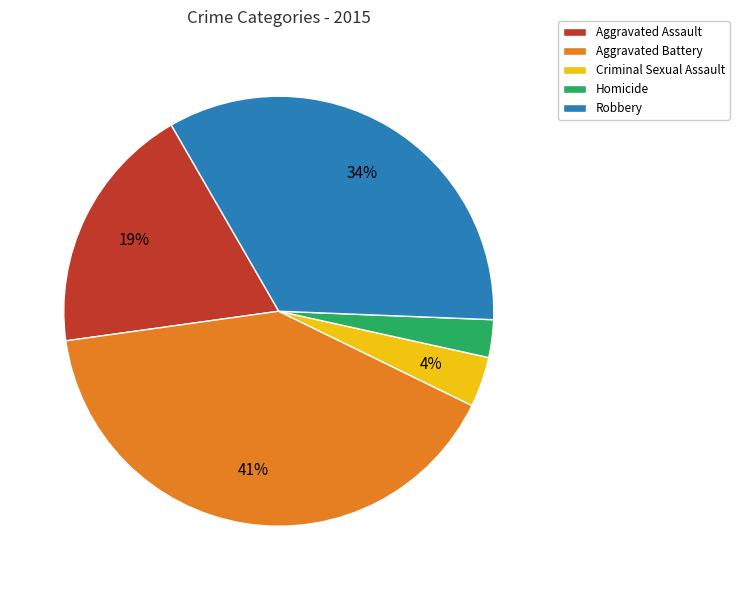

Which slice is the largest?

Aggravated Battery